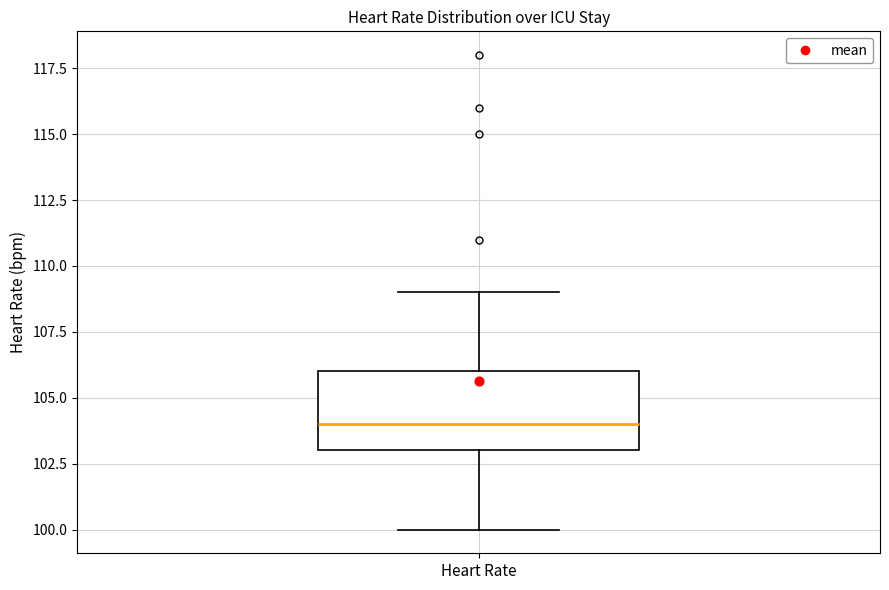

Read this box plot against the y-axis: the position of the median line, the range covered by the box, and the ends of both whiskers. The values are not printed on the chart, so give them approximately, as read against the axis.

median 104, box 103 to 106, whiskers 100 to 109